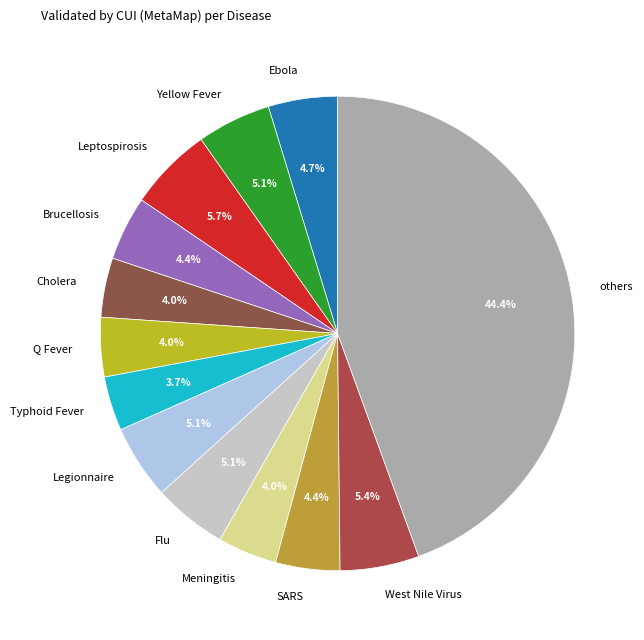

Which slice is the largest?

others